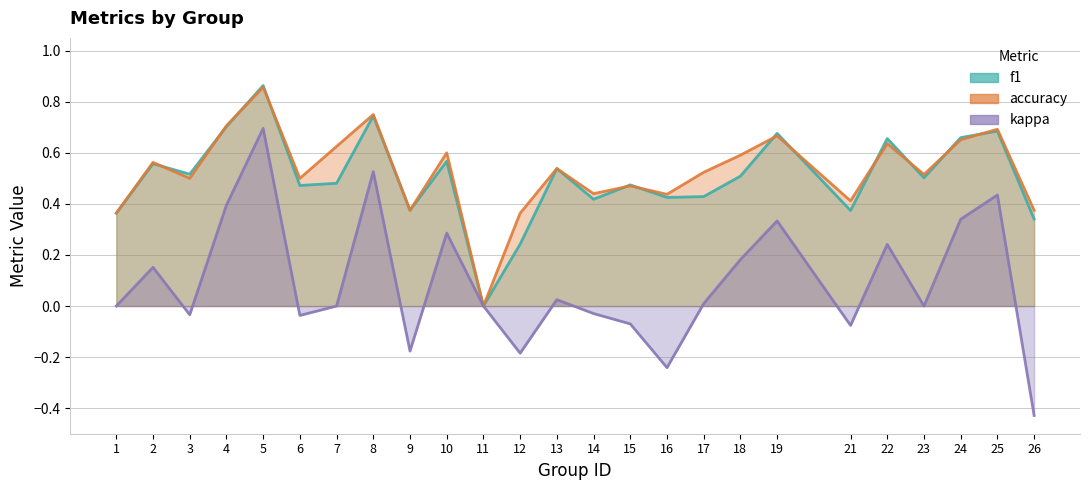

What is the difference between the kappa values at 26 and 16?

0.2